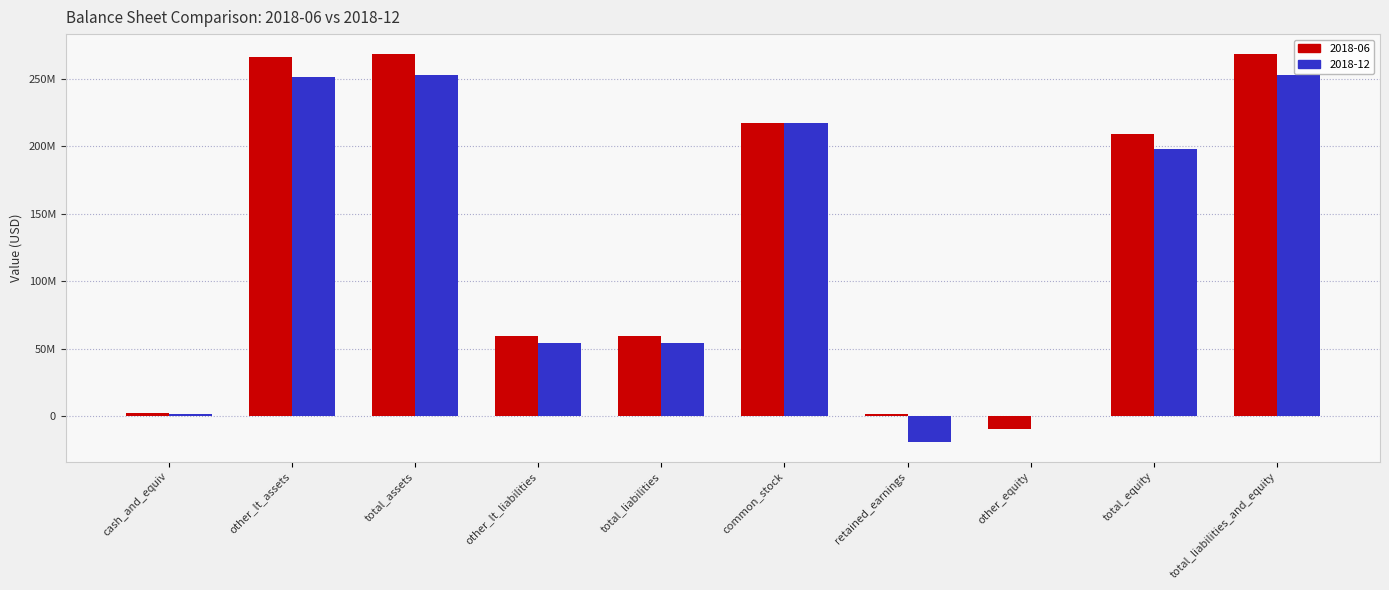

Which series changed the most between total_assets and total_equity?

2018-06